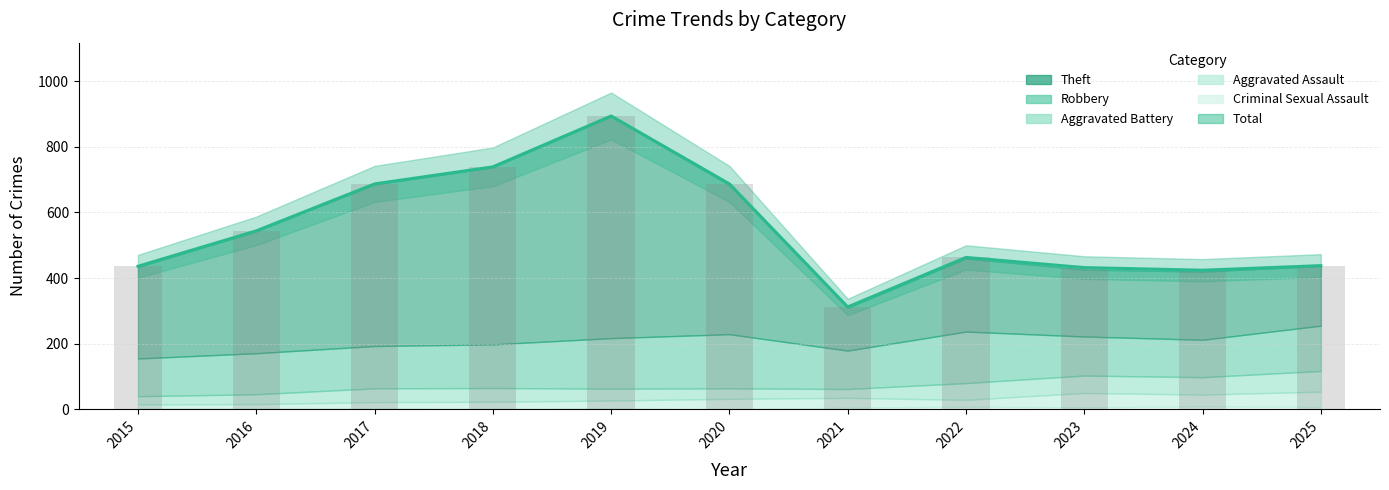

True or false: Total (bars) has a value of 436 at 2015.

True